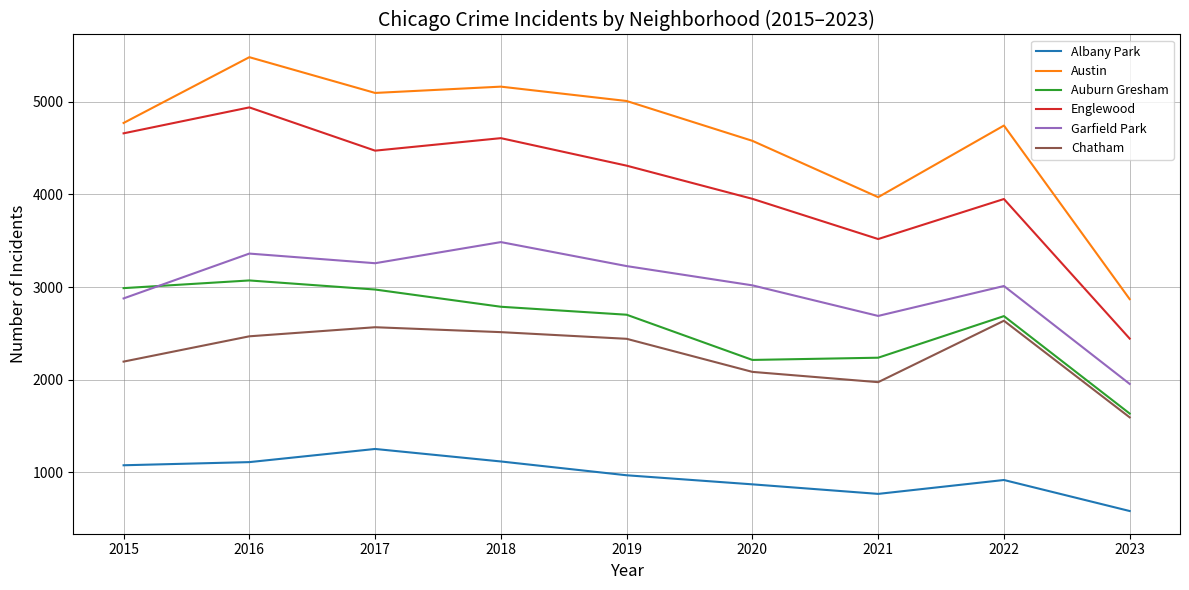

At which category does the chart reach its peak across all series?

2016